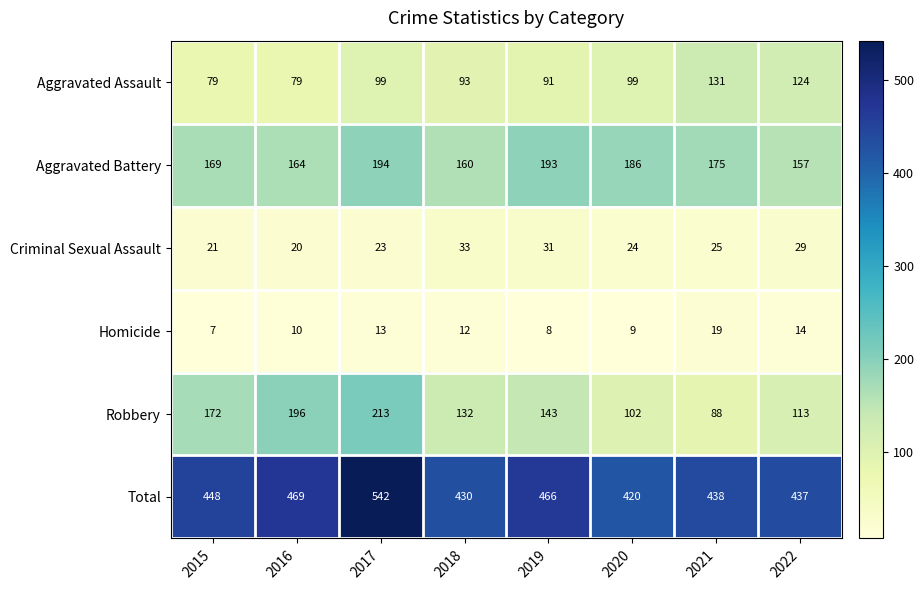

What is the total value across all series at 2021?

876